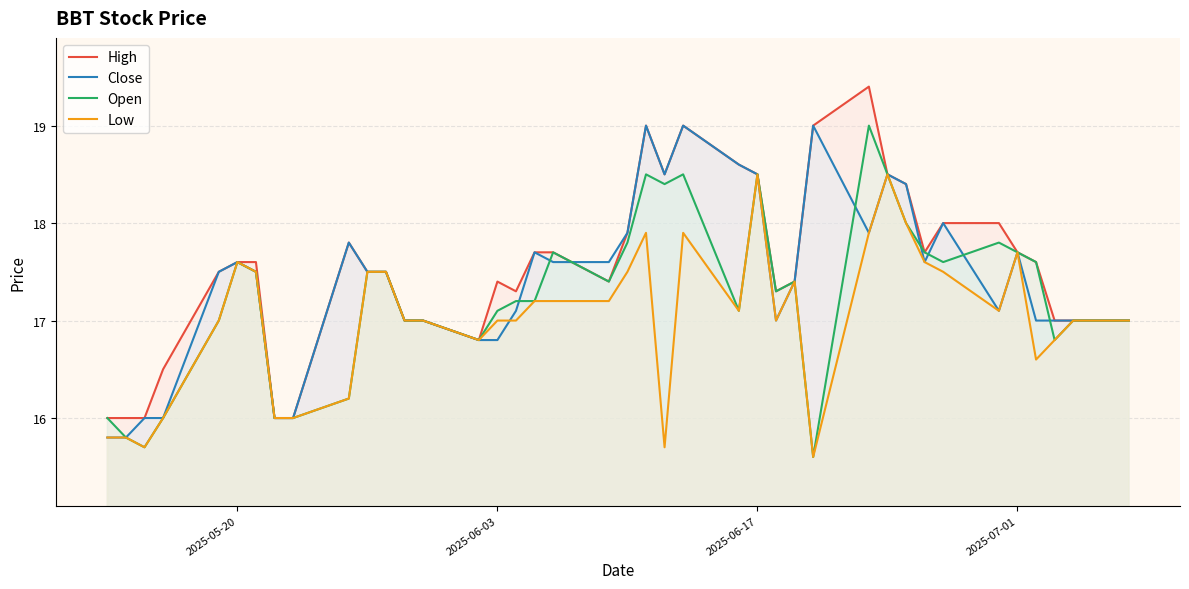

Which series has the widest spread of values?

Open